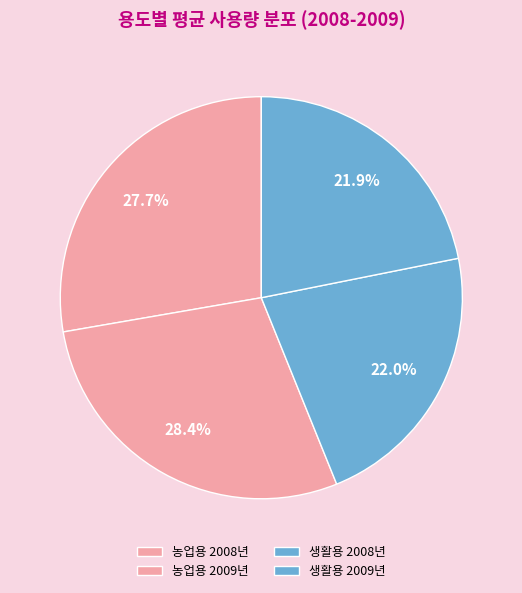

How many segments does this pie chart have?

4